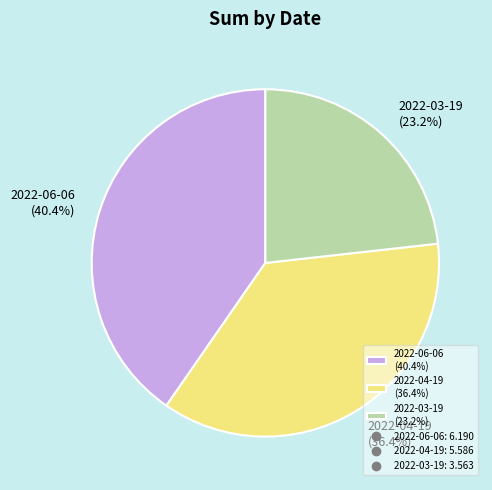

What is the ratio of the value at 2022-06-06 (40.4%) to the value at 2022-04-19 (36.4%)?

1.1